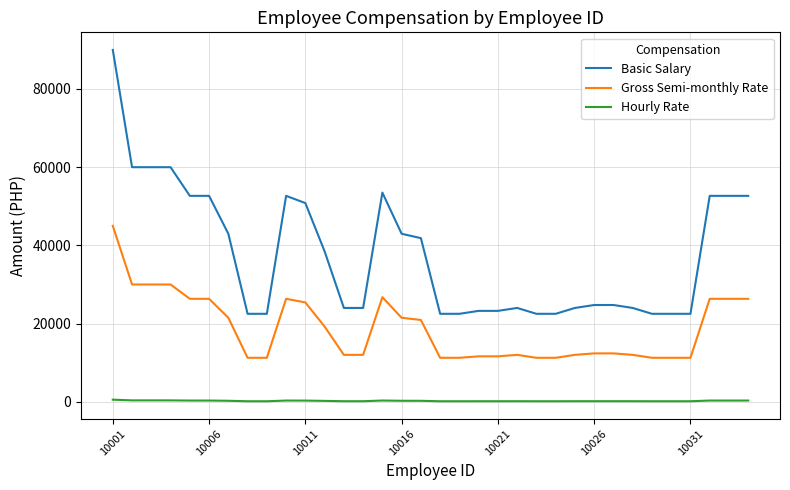

What is the maximum value shown in the chart?

90000.0